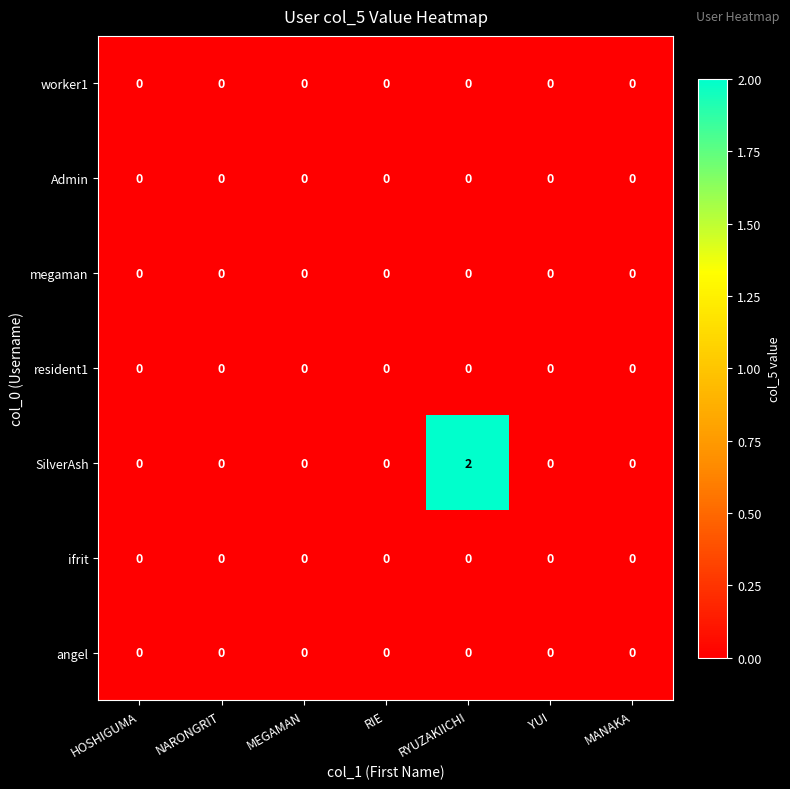

At which category is the sum across all series the highest?

RYUZAKIICHI